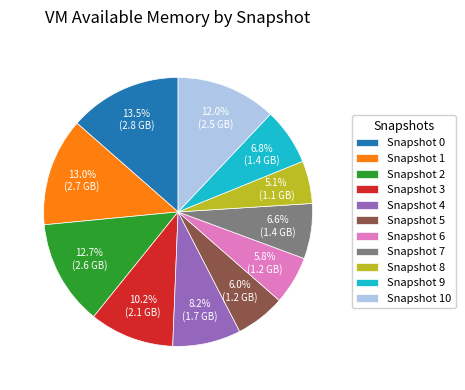

What is the smallest slice in the pie chart?

Snapshot 8